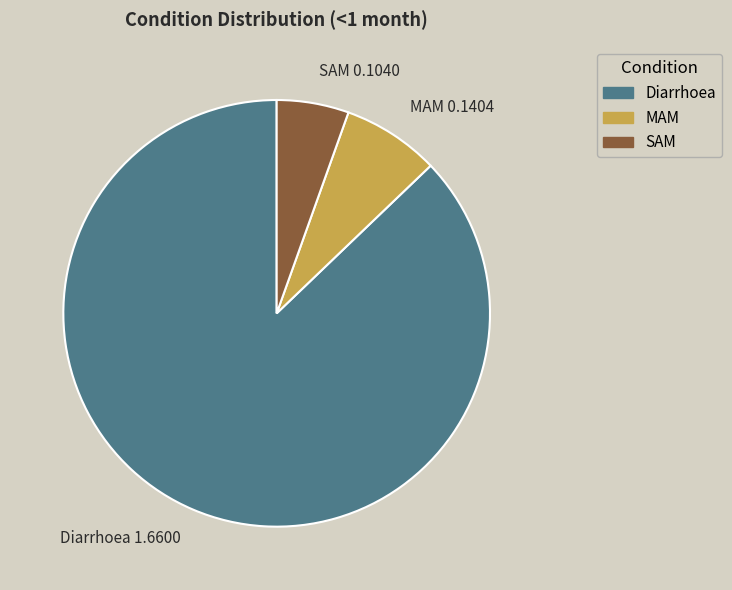

Is it true that SAM 0.1040 is 5% of the pie?

True